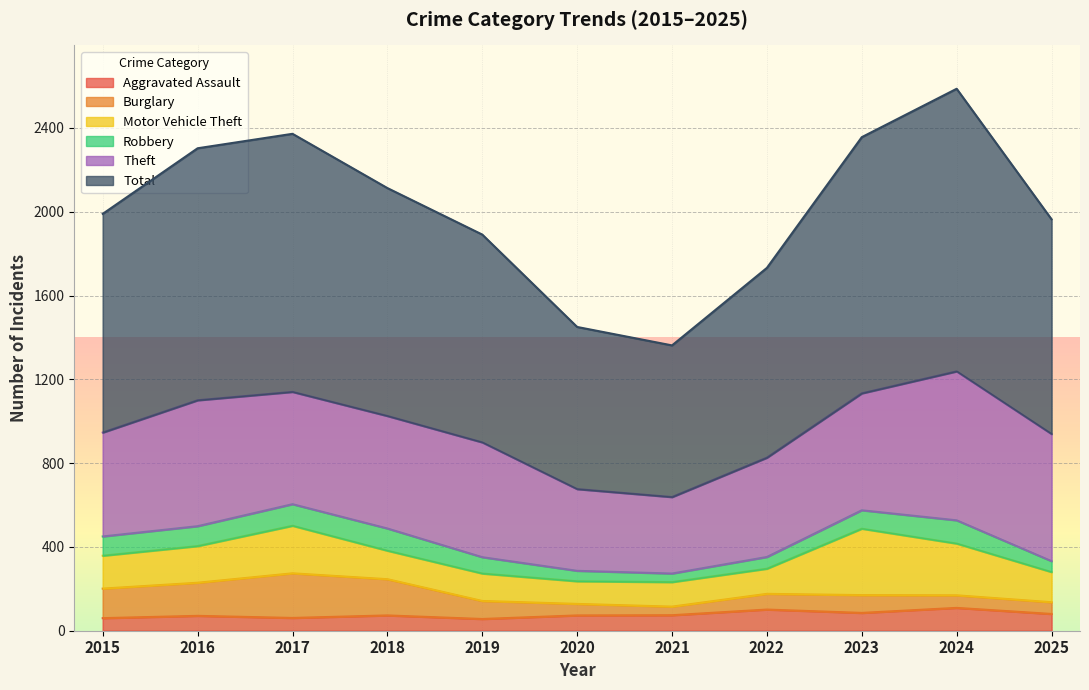

Where is the first local minimum for Aggravated Assault?

2017